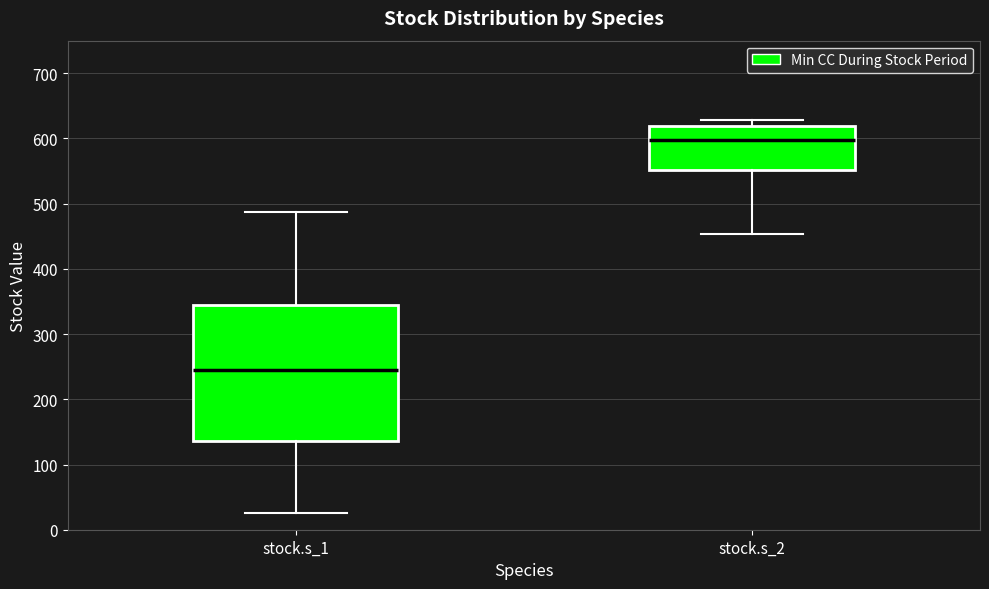

Reading left to right, transcribe this box plot: for each box, give where its median line is, the range the box spans, and where its two whiskers end, as read against the y-axis. The values are not printed on the chart, so give them approximately, as read against the axis.

stock.s_1: median 240, box 140 to 340, whiskers 30 to 490
stock.s_2: median 600, box 550 to 620, whiskers 450 to 630